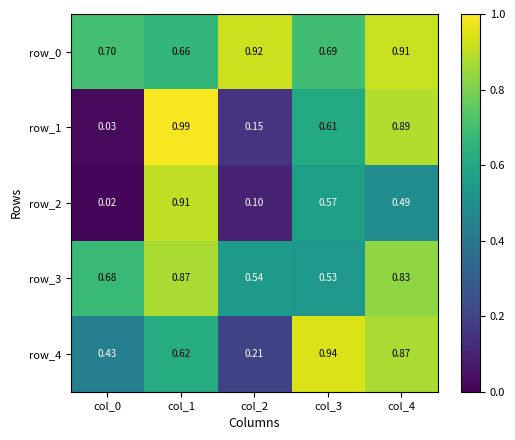

Is the value of row_0 at col_2 greater than the value of row_2 at col_0?

Yes